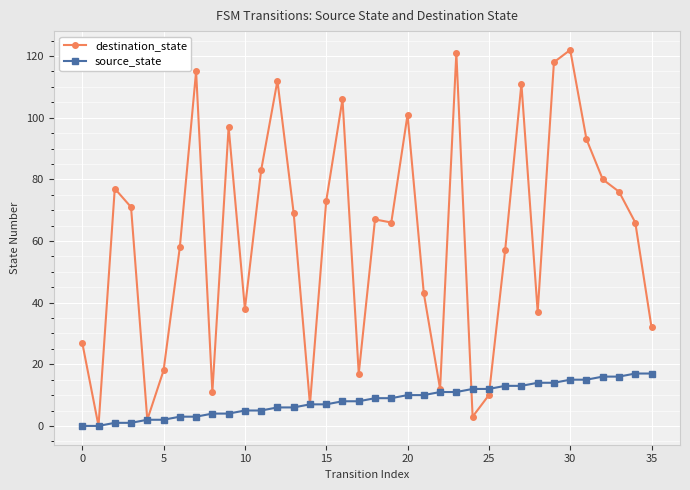

At how many categories does at least one series exceed 91?

10